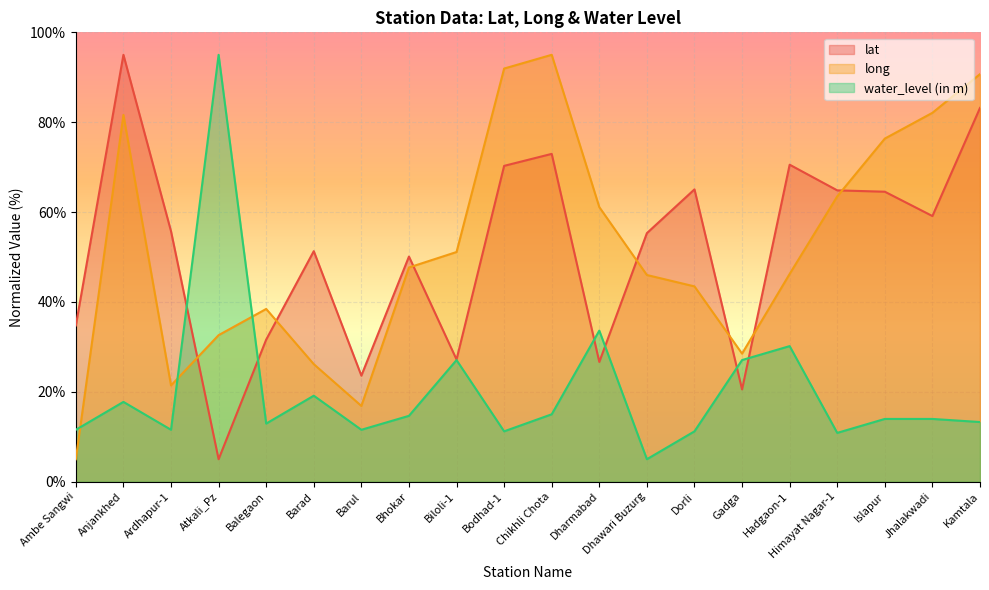

Which label corresponds to the largest value in the chart?

Anjankhed